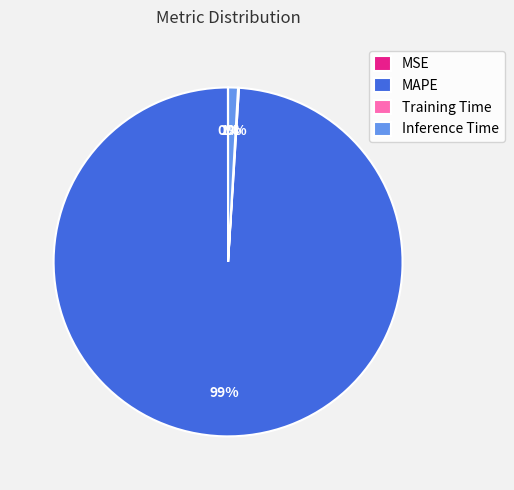

True or false: Inference Time accounts for 11% of the total.

False